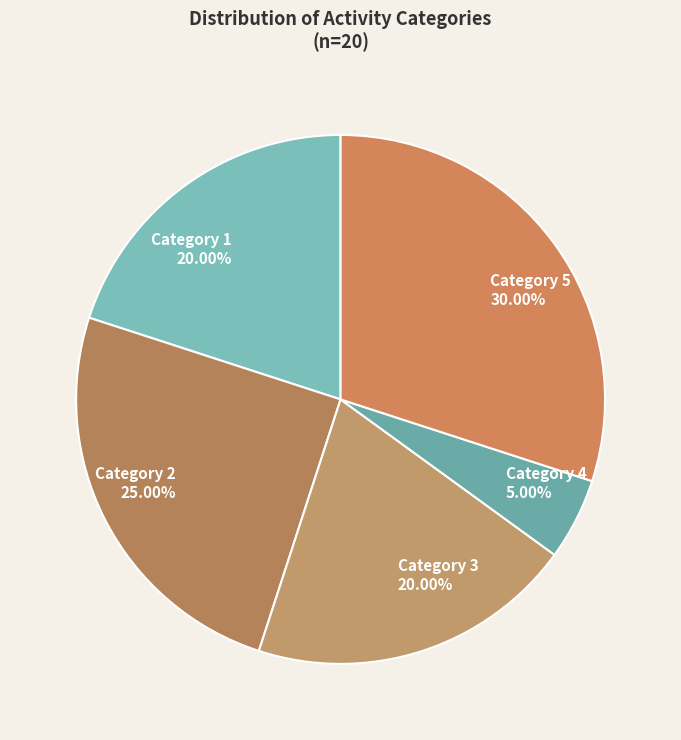

What is the ratio of the value at Category 5 to the value at Category 1?

1.5